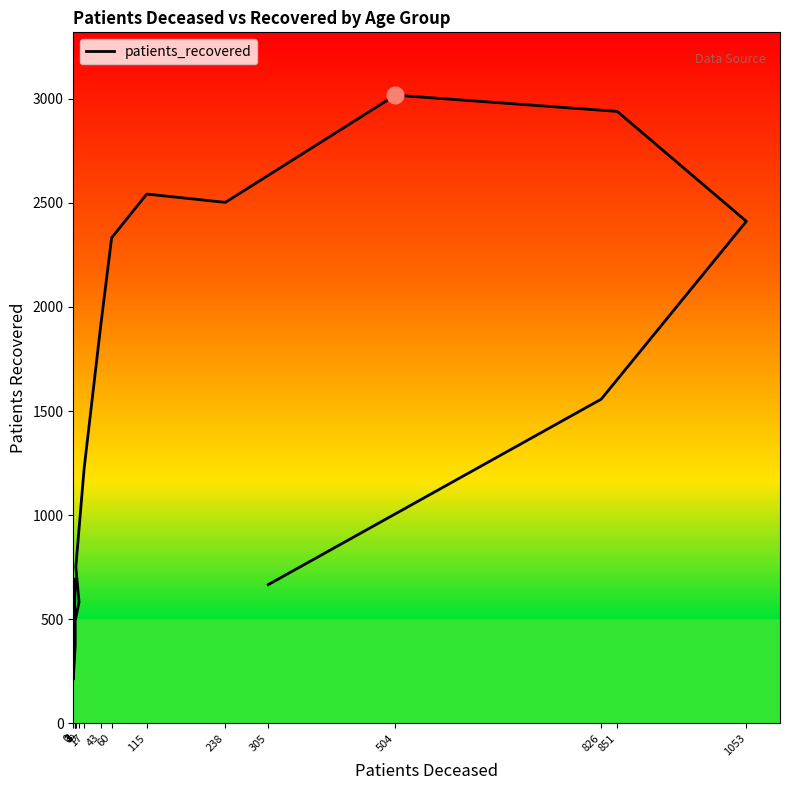

What value does the data have at 17, to the nearest 10?

1220